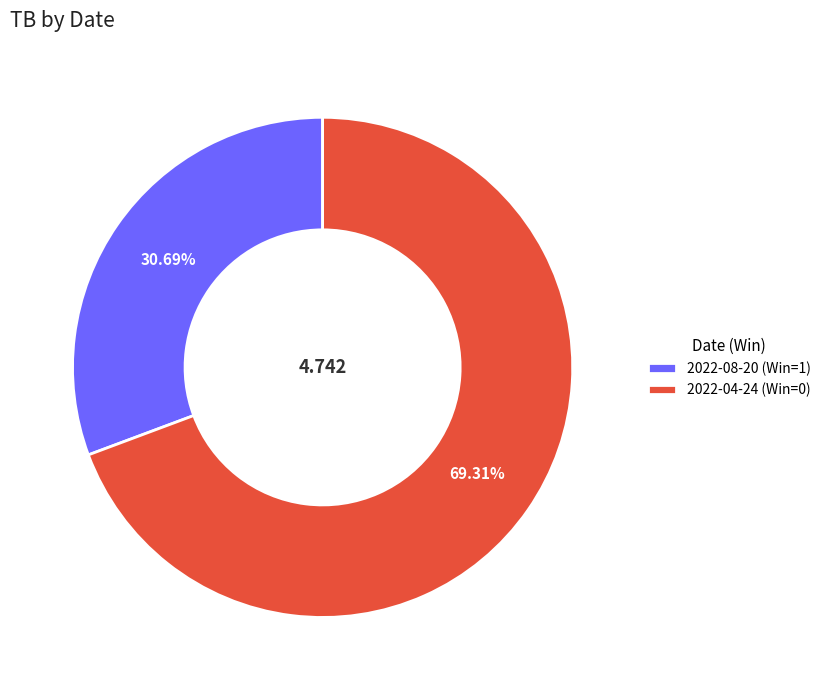

To the nearest percent, what portion does 2022-04-24 (Win=0) represent?

69%